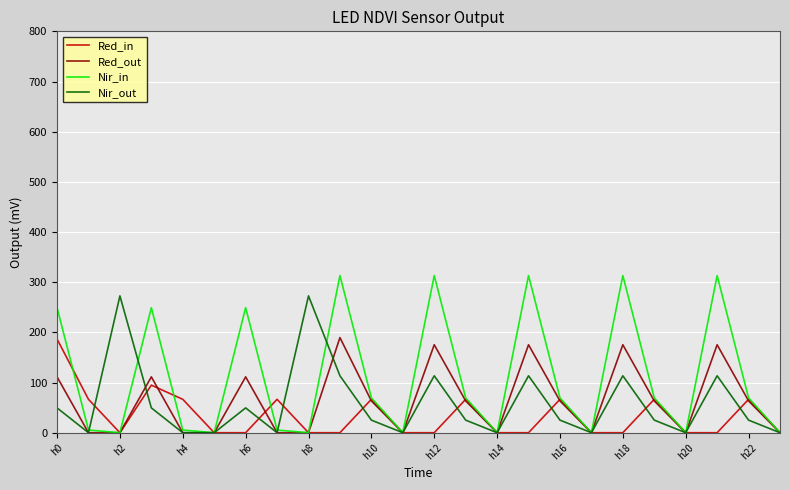

What is the greatest value displayed?

313.2